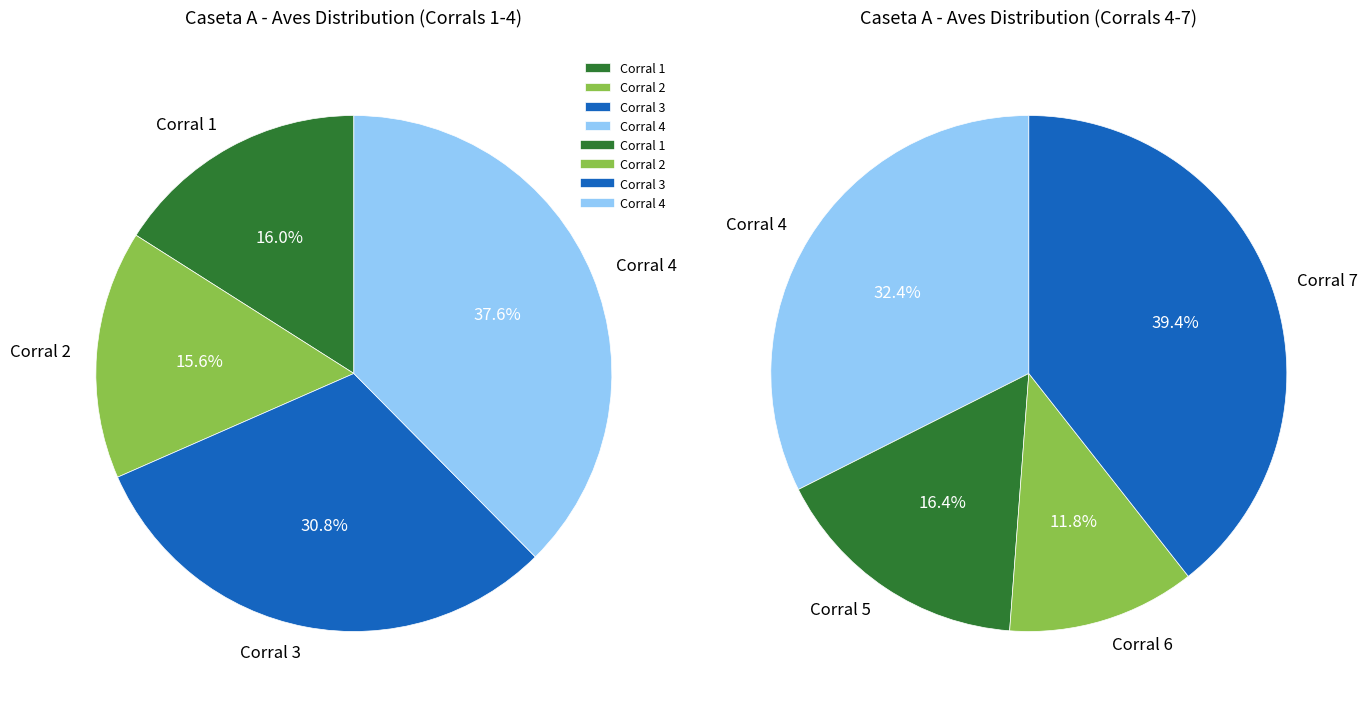

Combined, do Corral 5 and Corral 6 account for over 50%?

No